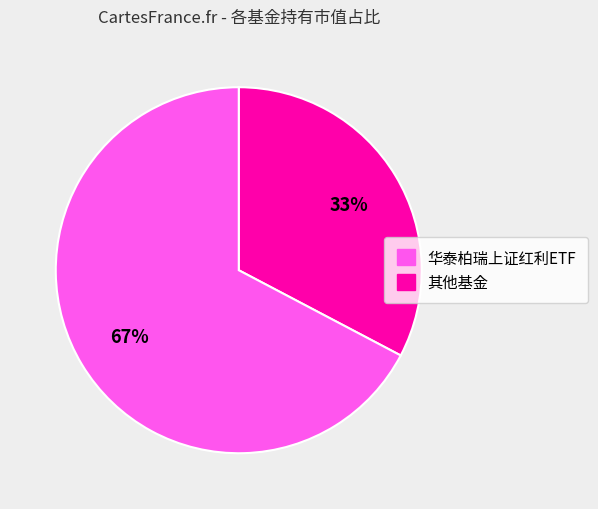

Does any single category account for the majority?

Yes